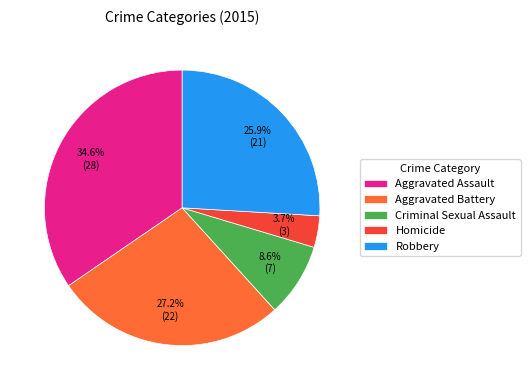

Is the sum of Homicide and Robbery greater than half?

No